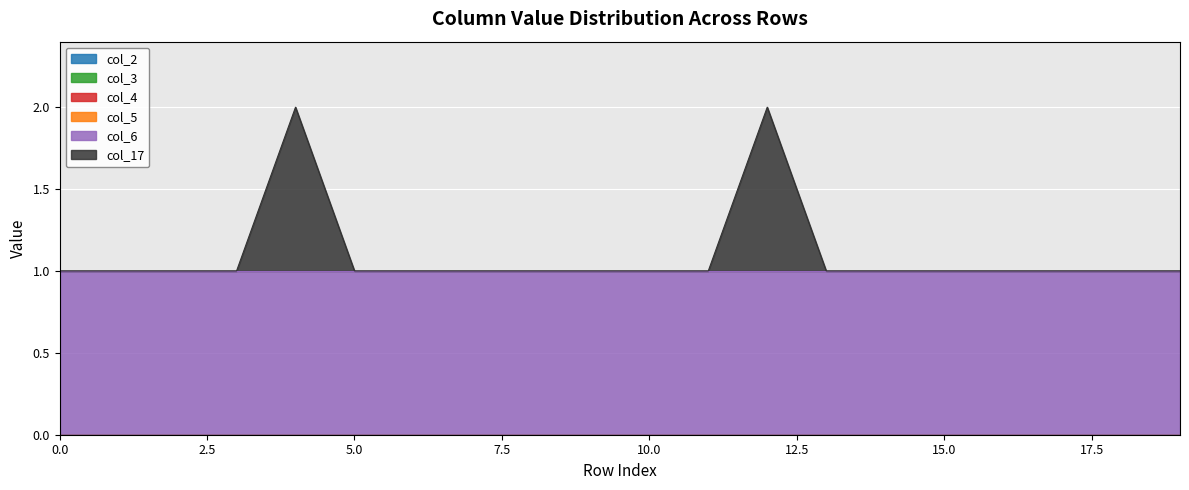

Reading left to right, what are all the values shown in this chart?

col_2: 0=0	1=0	2=0	3=0	4=0	5=0	6=0	7=0	8=0	9=0	10=0	11=0	12=0	13=0	14=0	15=0	16=0	17=0	18=0	19=0
col_3: 0=0	1=0	2=0	3=0	4=0	5=0	6=0	7=0	8=0	9=0	10=0	11=0	12=0	13=0	14=0	15=0	16=0	17=0	18=0	19=0
col_4: 0=0	1=0	2=0	3=0	4=0	5=0	6=0	7=0	8=0	9=0	10=0	11=0	12=0	13=0	14=0	15=0	16=0	17=0	18=0	19=0
col_5: 0=0	1=0	2=0	3=0	4=0	5=0	6=0	7=0	8=0	9=0	10=0	11=0	12=0	13=0	14=0	15=0	16=0	17=0	18=0	19=0
col_6: 0=1	1=1	2=1	3=1	4=1	5=1	6=1	7=1	8=1	9=1	10=1	11=1	12=1	13=1	14=1	15=1	16=1	17=1	18=1	19=1
col_17: 0=0	1=0	2=0	3=0	4=1	5=0	6=0	7=0	8=0	9=0	10=0	11=0	12=1	13=0	14=0	15=0	16=0	17=0	18=0	19=0